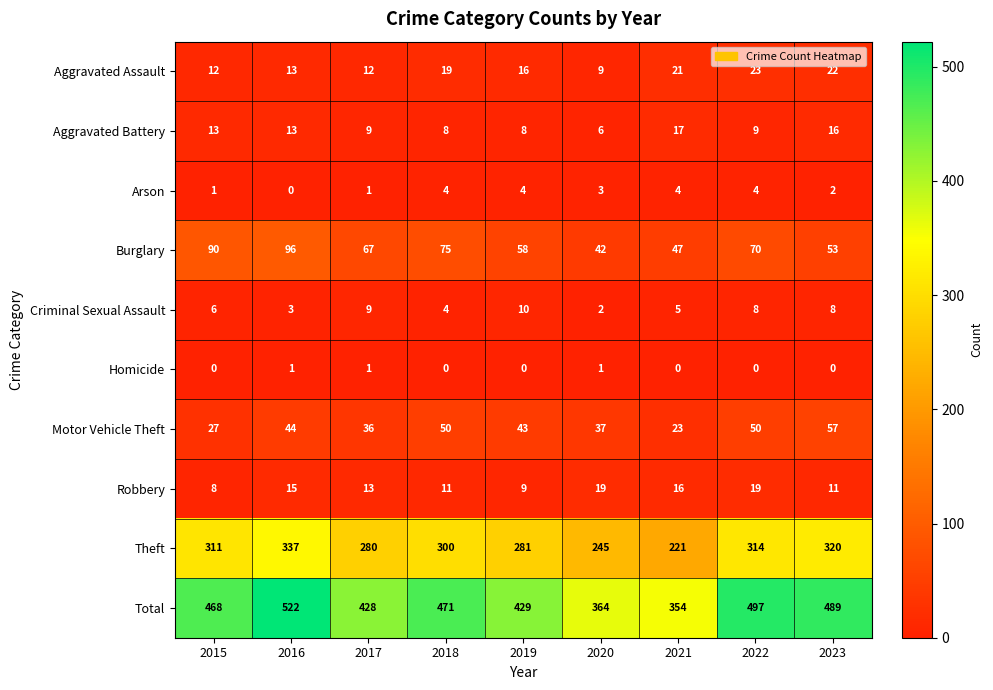

What is the average value of the Arson series?

3